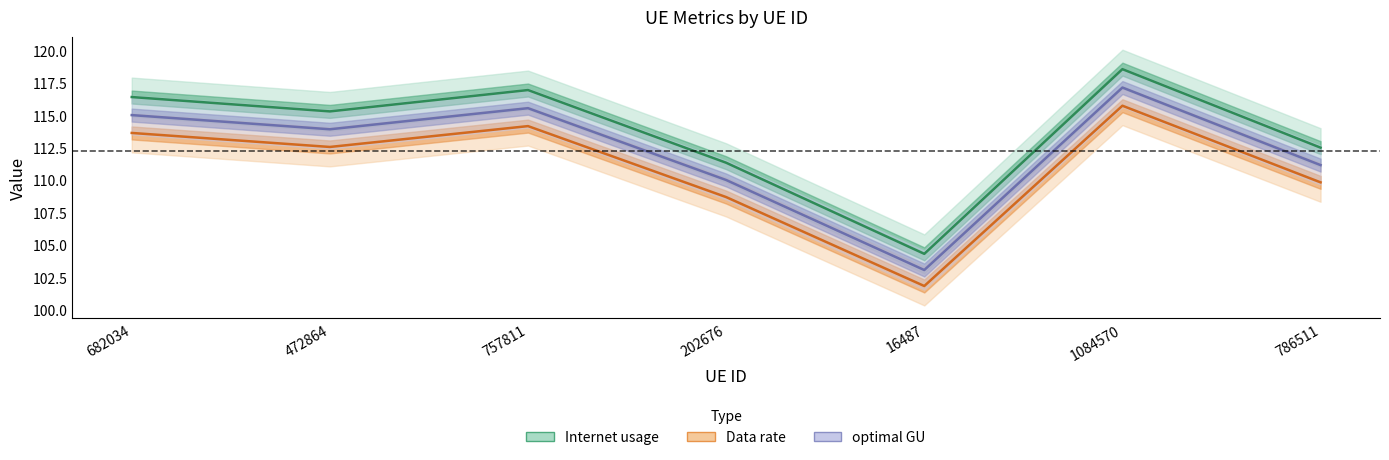

At which category is the sum across all series the highest?

1084570